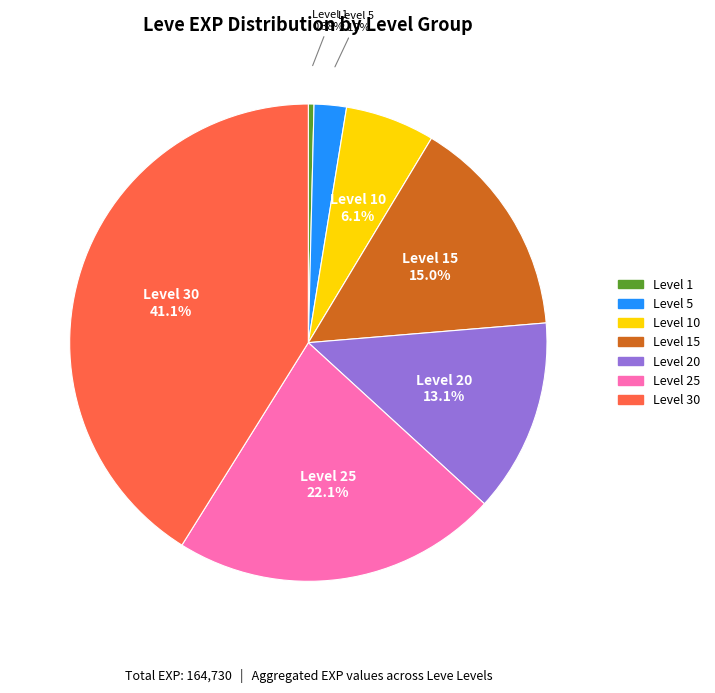

Is there a majority slice in this chart?

No